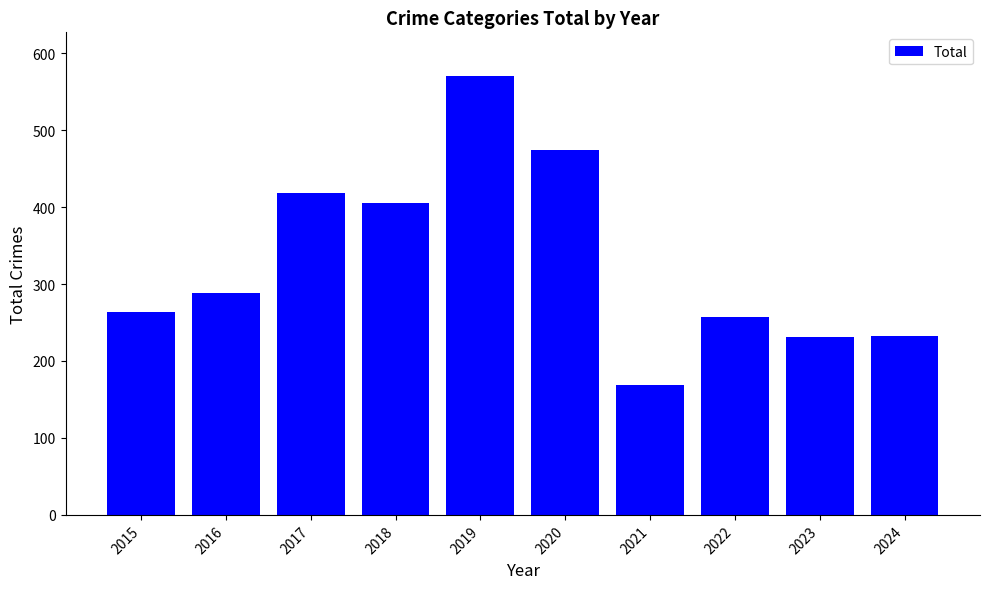

What is the value of the 7th bar from the left?

169